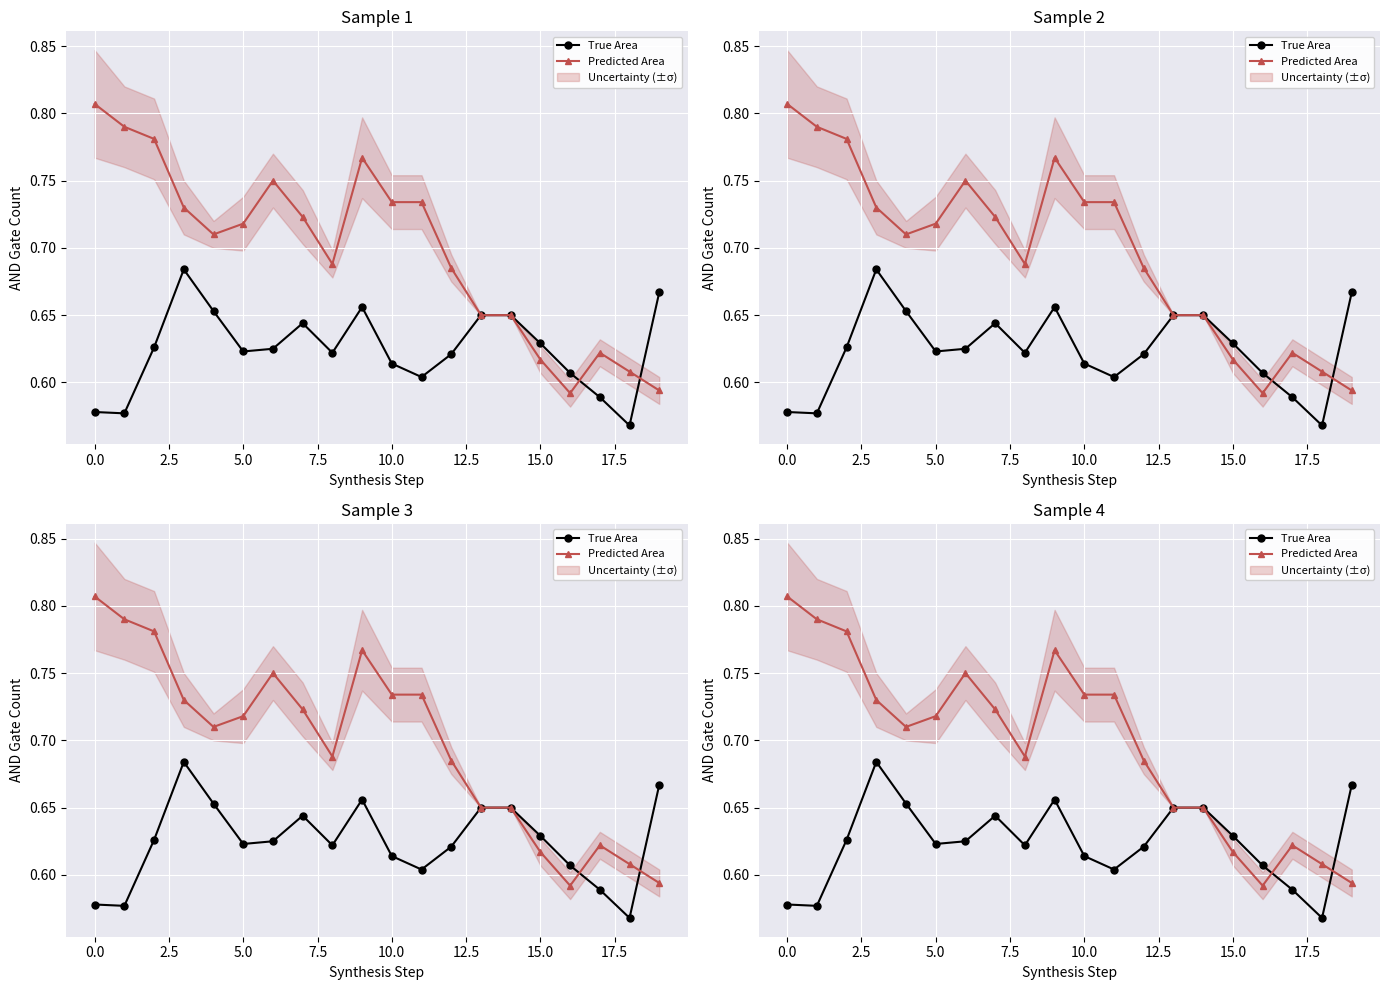

At which label is True Area closest to 0?

18